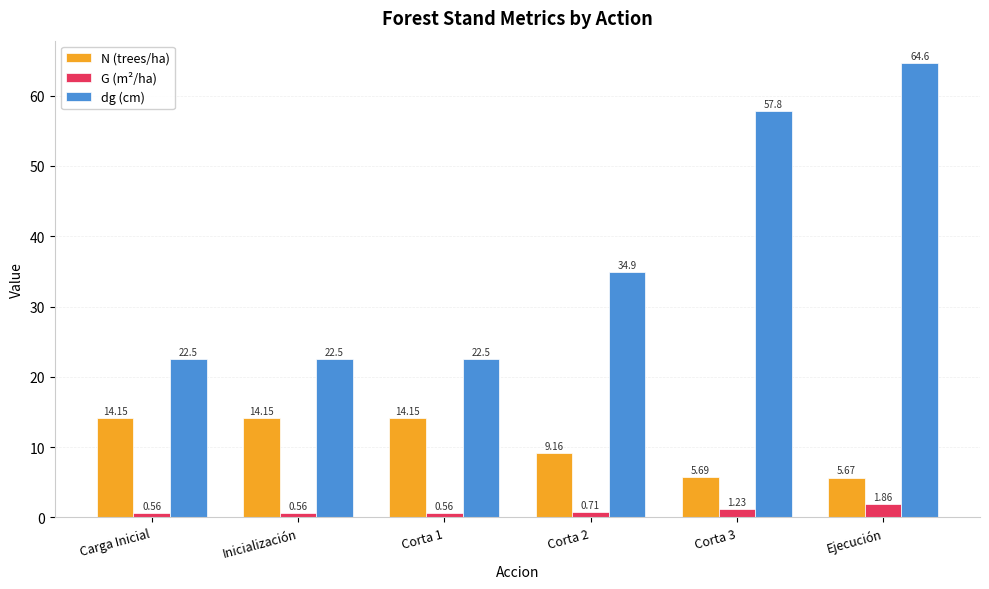

What is the total value across all series at Corta 2?

44.8